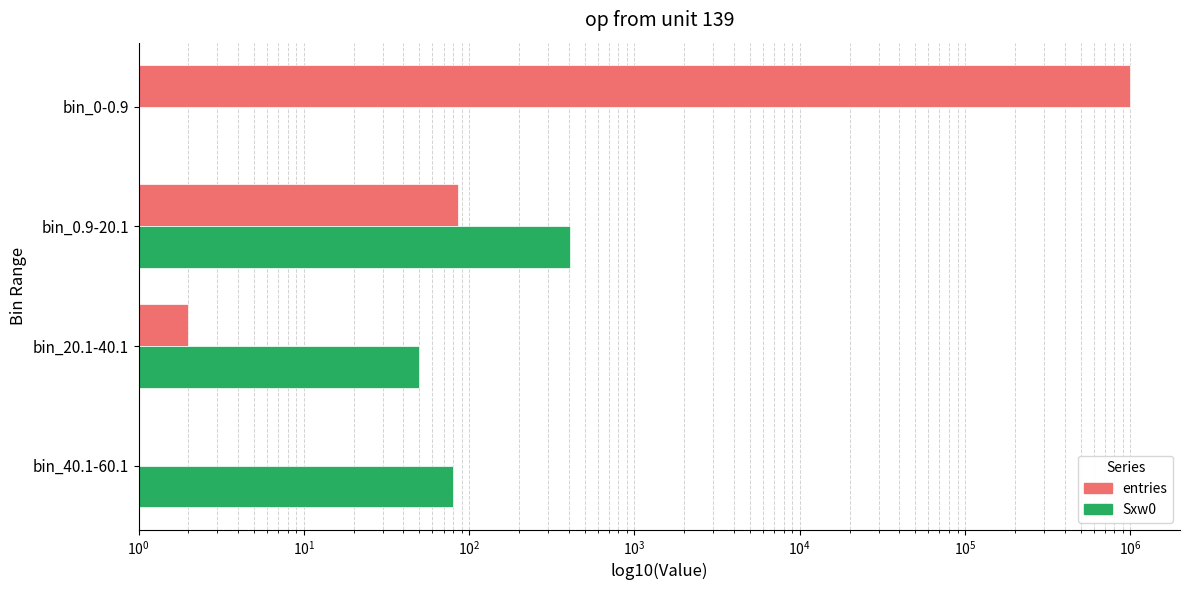

Reading left to right, extract all data points from this chart.

entries: 999911	86	2	1
Sxw0: 0	406	50	80